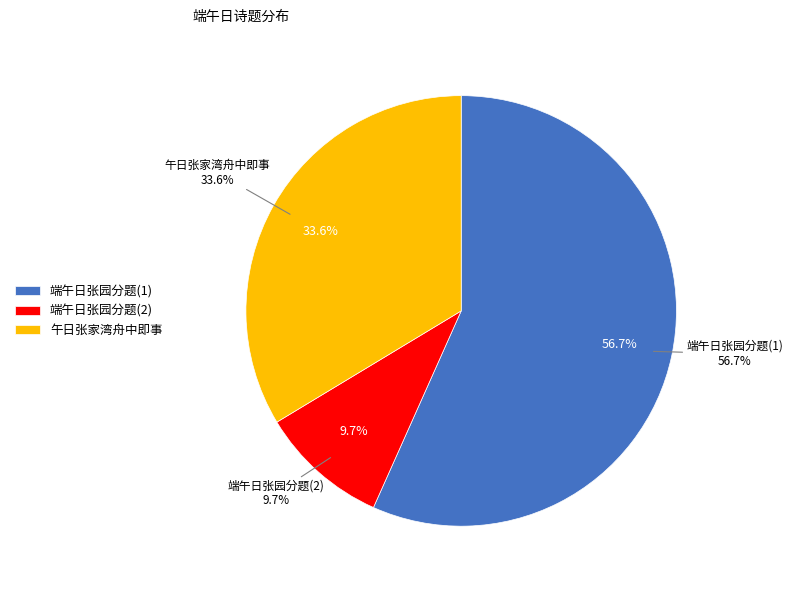

To the nearest percent, what is the difference between the 午日张家湾舟中即事 and 端午日张园分题 slice percentages?

23%